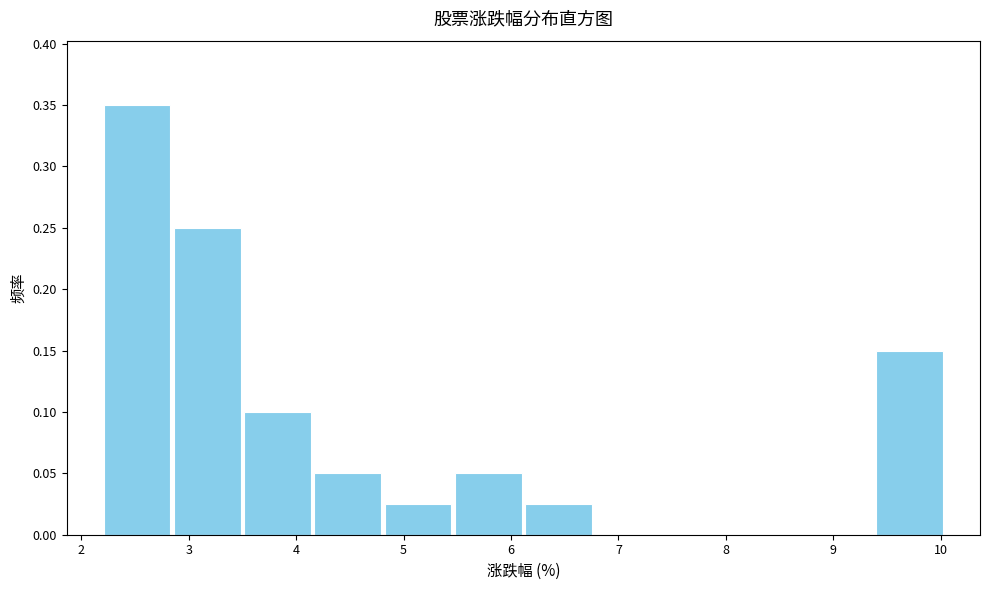

Over which range of the x-axis is the bar tallest?

2.2 to 2.8